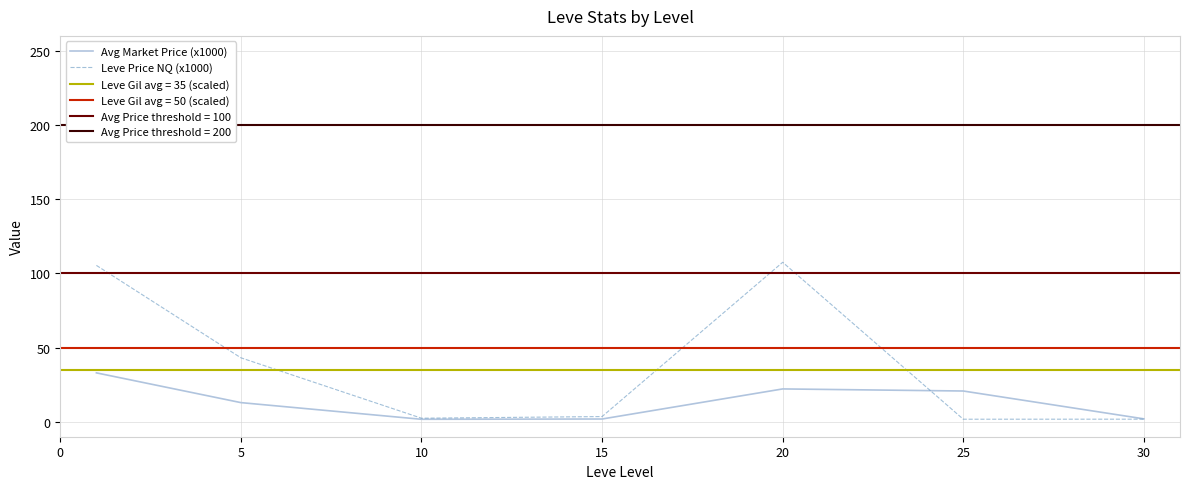

At which label is Avg Market Price (x1000) closest to 17?

25